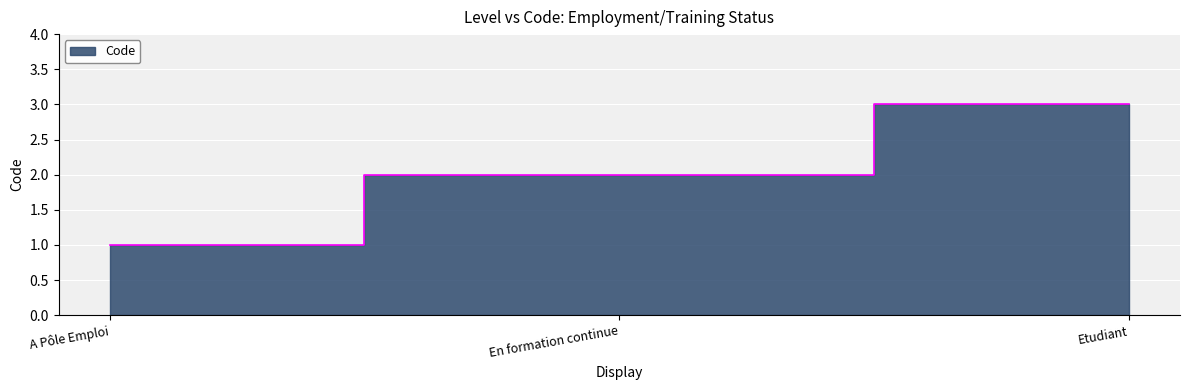

What is the difference between the maximum and second lowest values?

1